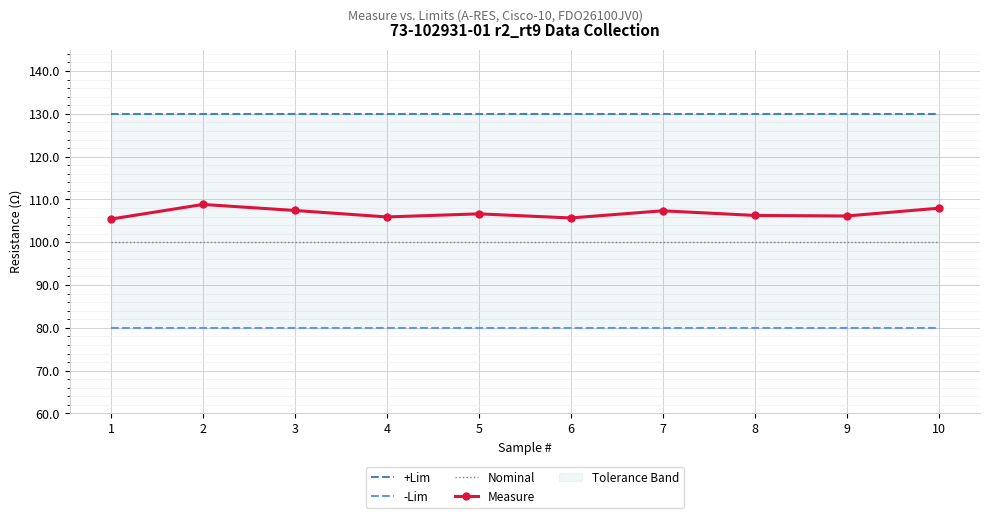

At 1, list the series in order from smallest to largest.

-Lim, Nominal, Measure, +Lim